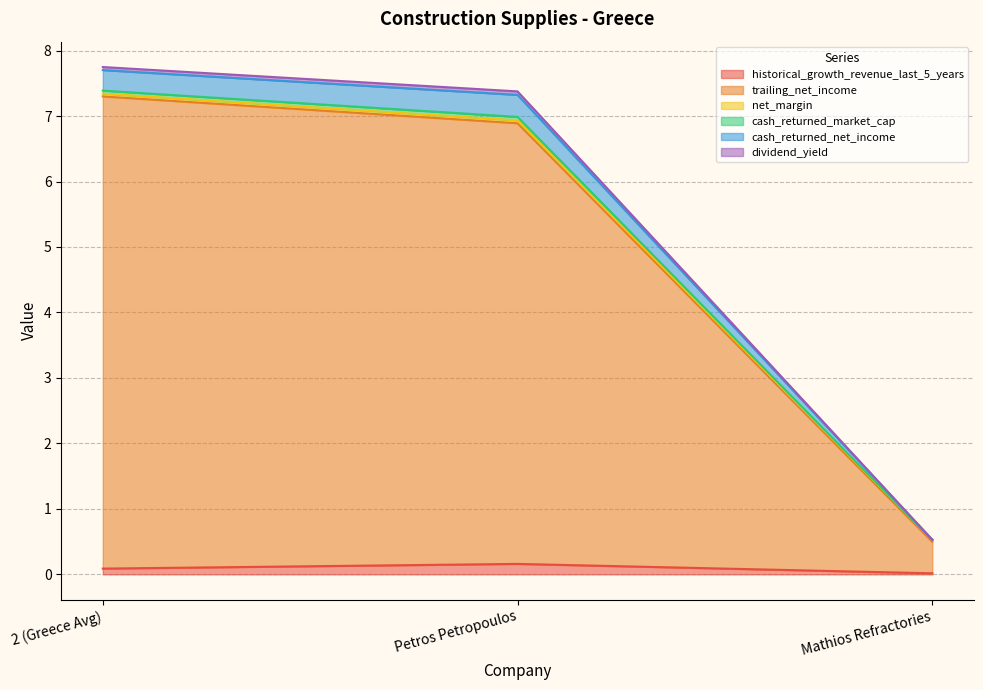

At which label does cash_returned_net_income reach its peak?

2 (Greece Avg)